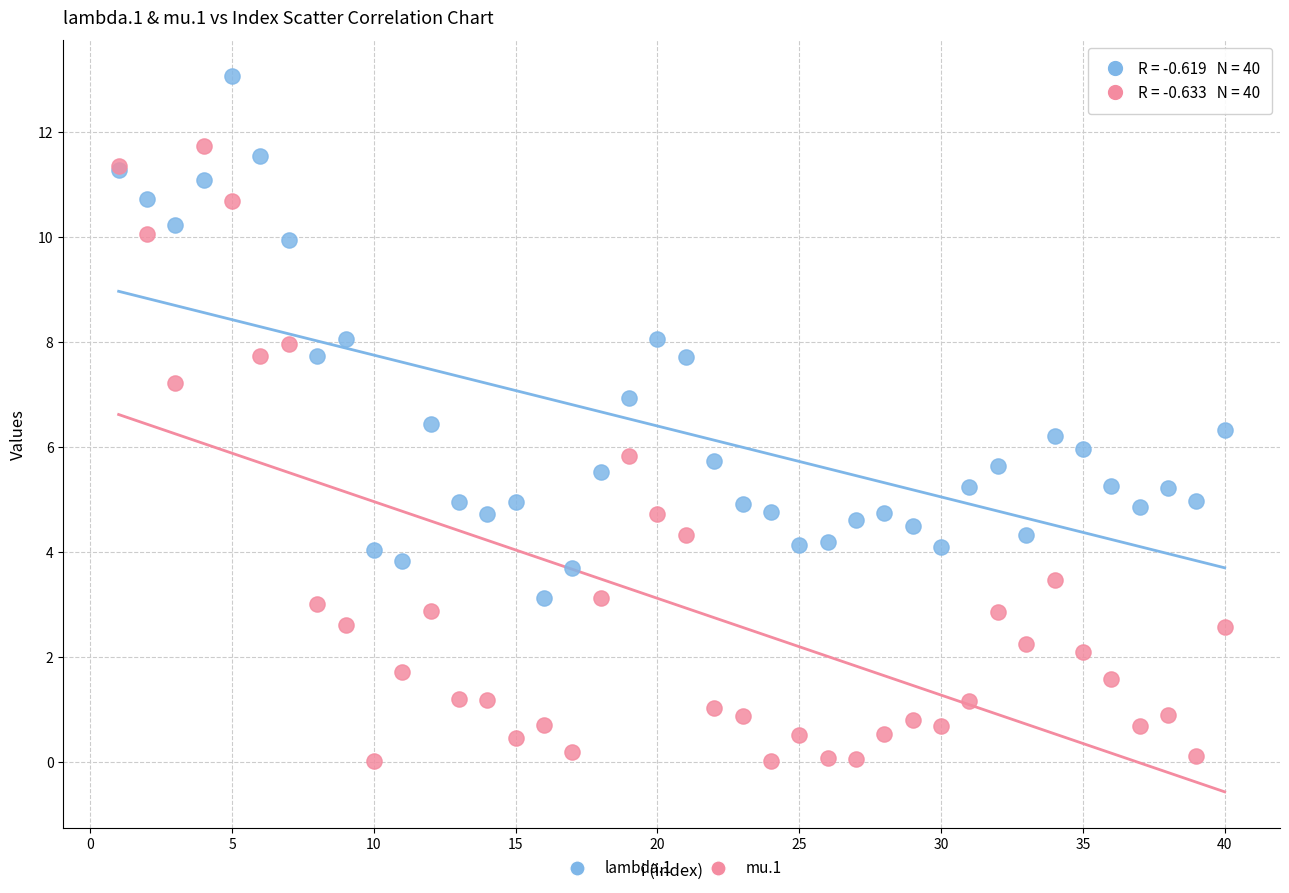

Which series has the largest Y range (max minus min)?

mu.1